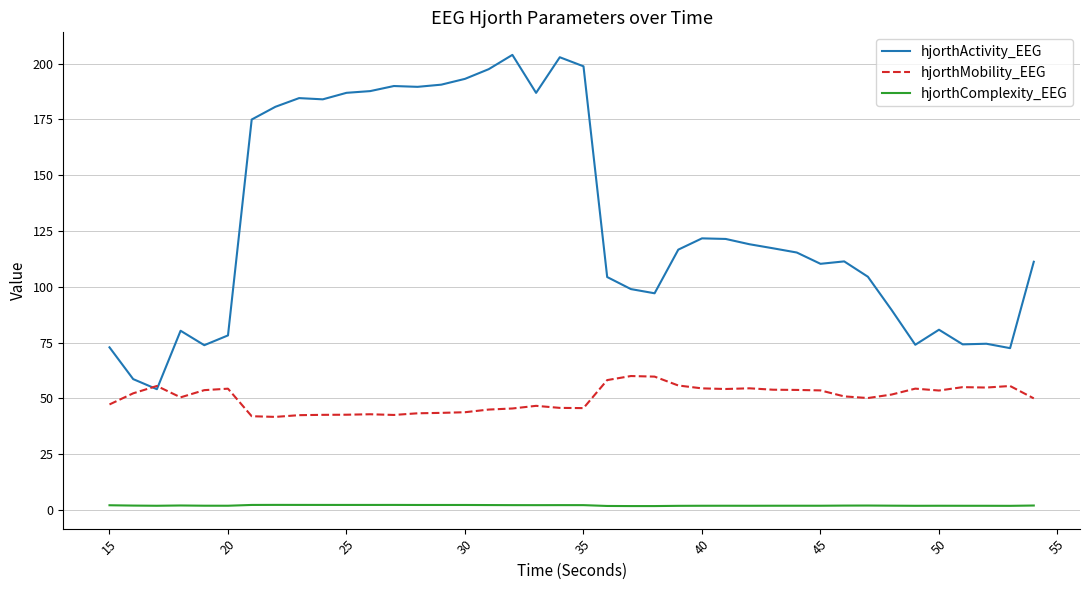

Which series has the largest total across all categories?

hjorthActivity_EEG